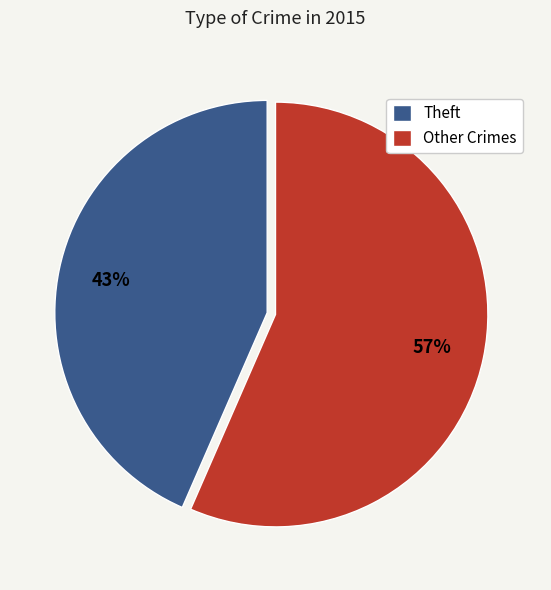

What is the largest slice in the pie chart?

Other Crimes